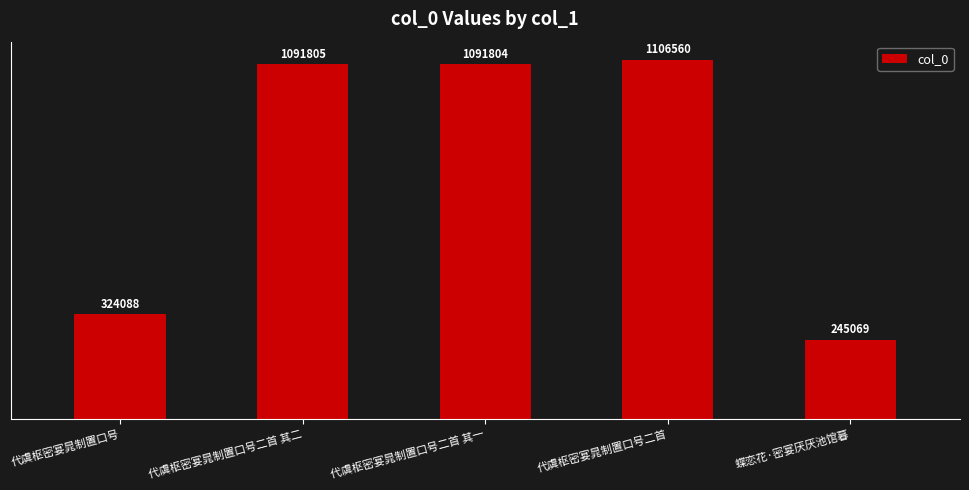

The value at 代虞枢密宴晁制置口号二首 其一 is 1091804. True or false?

True